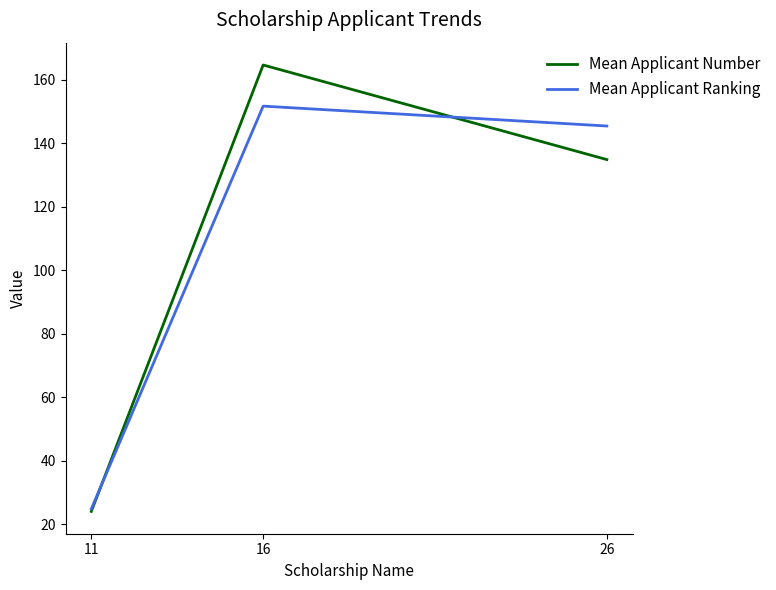

Reading right to left, list all the values displayed in this chart.

Mean Applicant Number: 26=134.8	16=164.6	11=24.0
Mean Applicant Ranking: 26=145.4	16=151.6	11=24.8